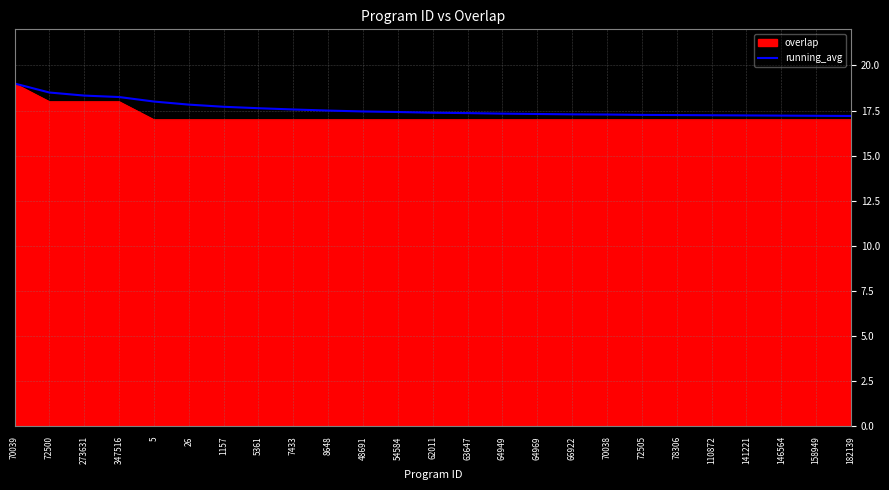

What is the maximum value for overlap?

19.0